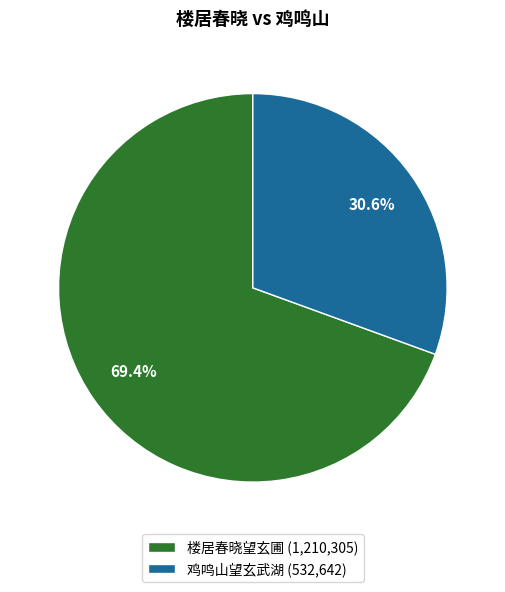

Is it true that 鸡鸣山望玄武湖 is 44% of the pie?

False